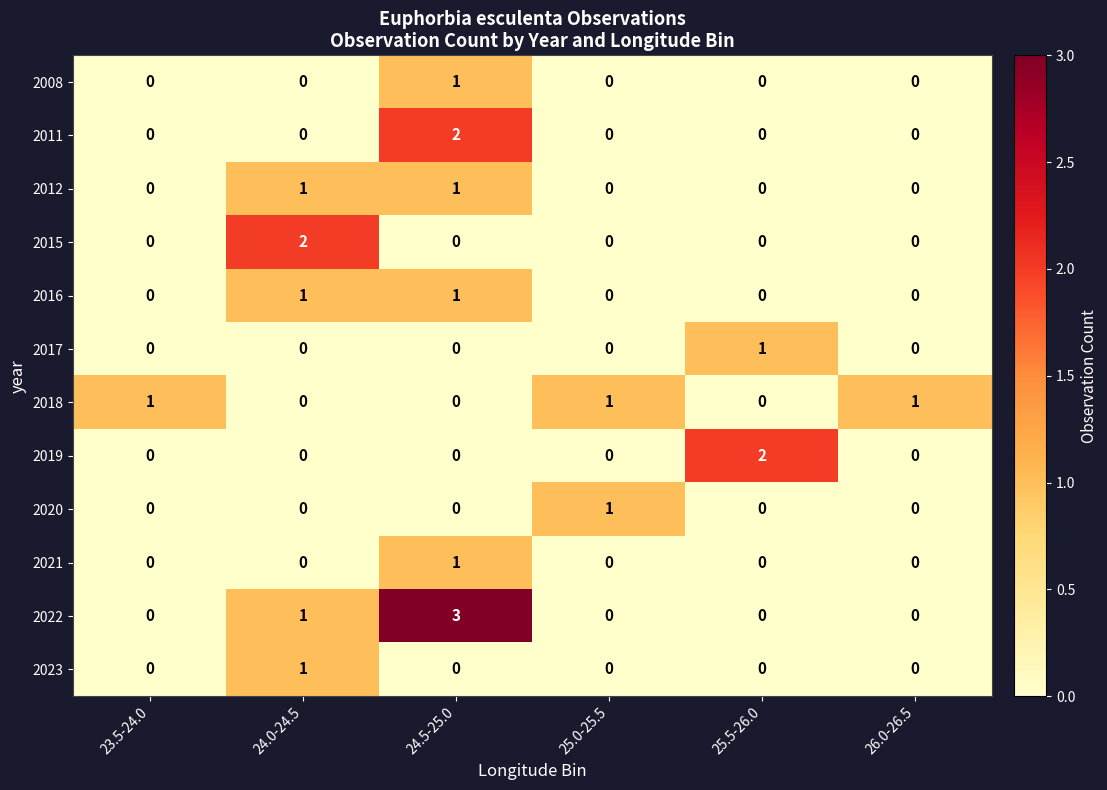

What is the sum of all 2022 values?

4